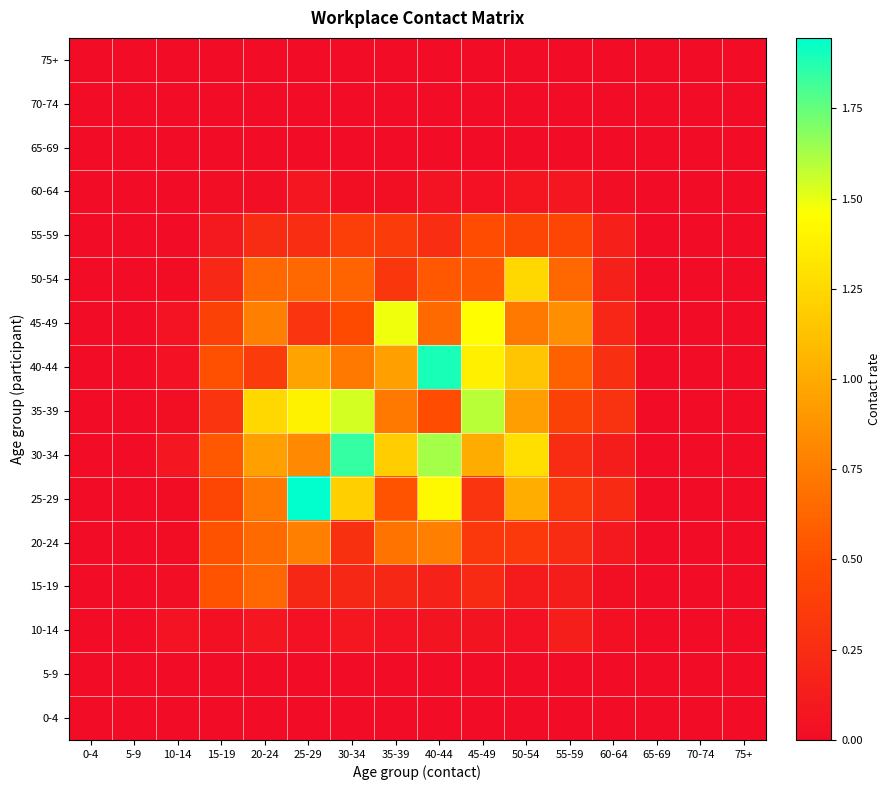

Which label corresponds to the smallest value in the chart?

0-4